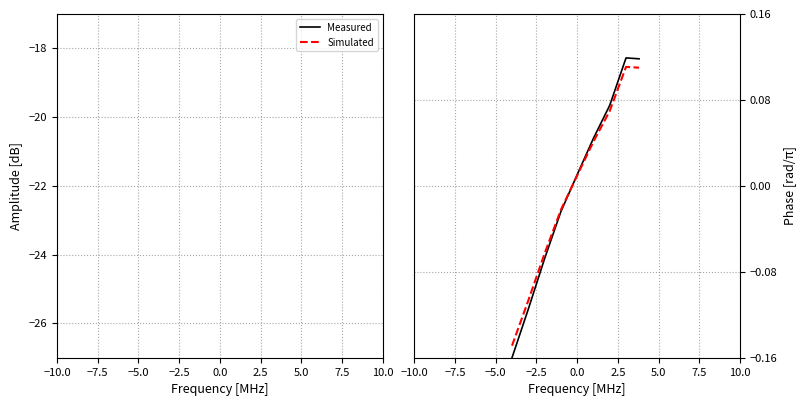

What is the spread (max minus min) of values at 5.0?

3.0